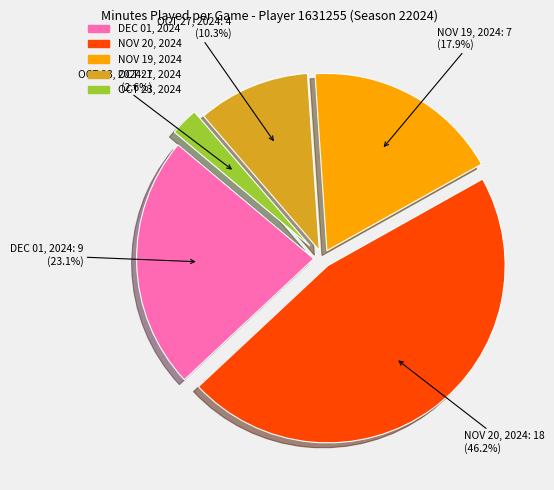

To the nearest percent, what percentage of the pie is NOV 19, 2024?

18%